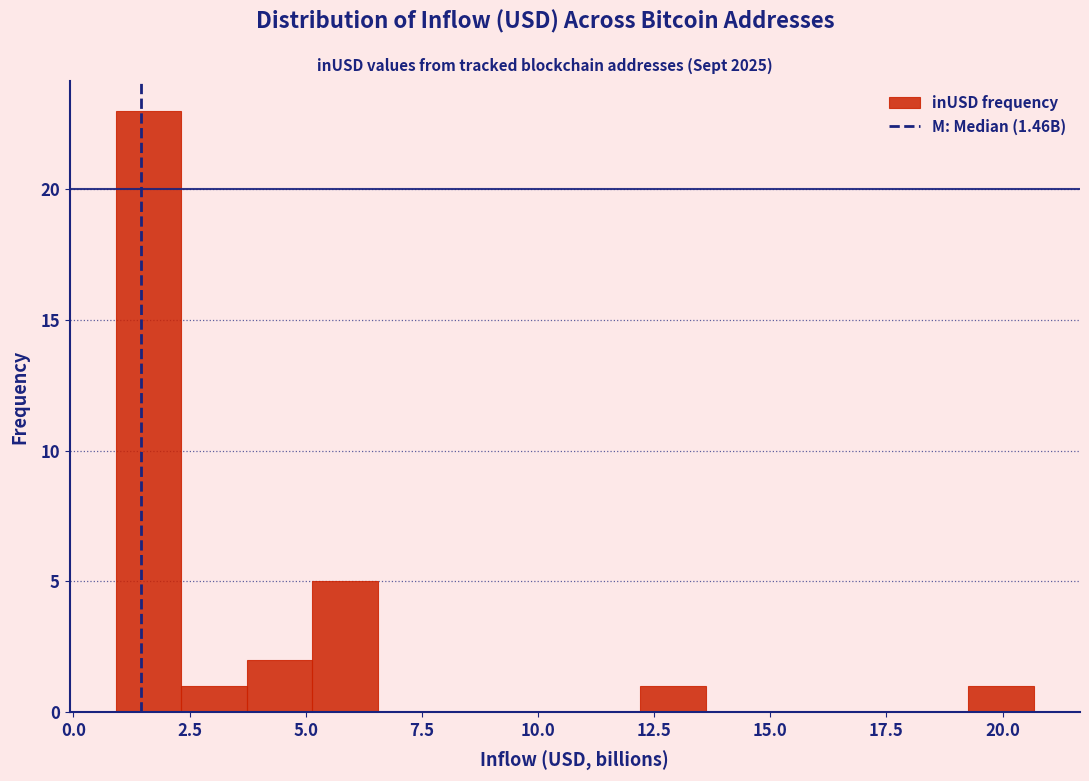

Read against the x-axis, roughly where is the centre of the tallest bar?

1.5